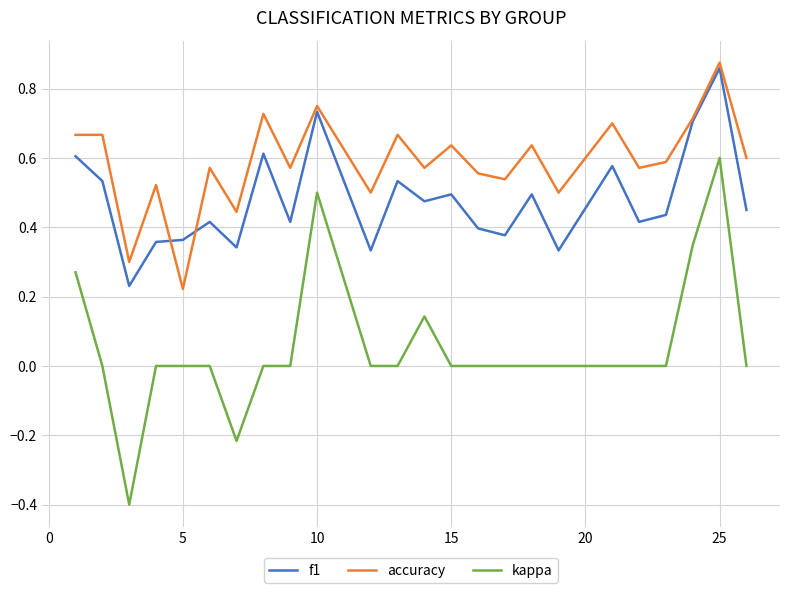

Rank the series by their average value, from lowest to highest.

kappa, f1, accuracy